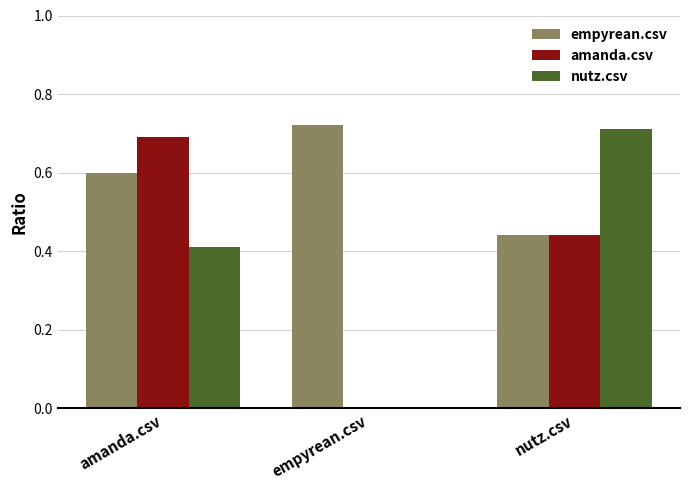

The value of empyrean.csv at amanda.csv is 1.0. True or false?

False